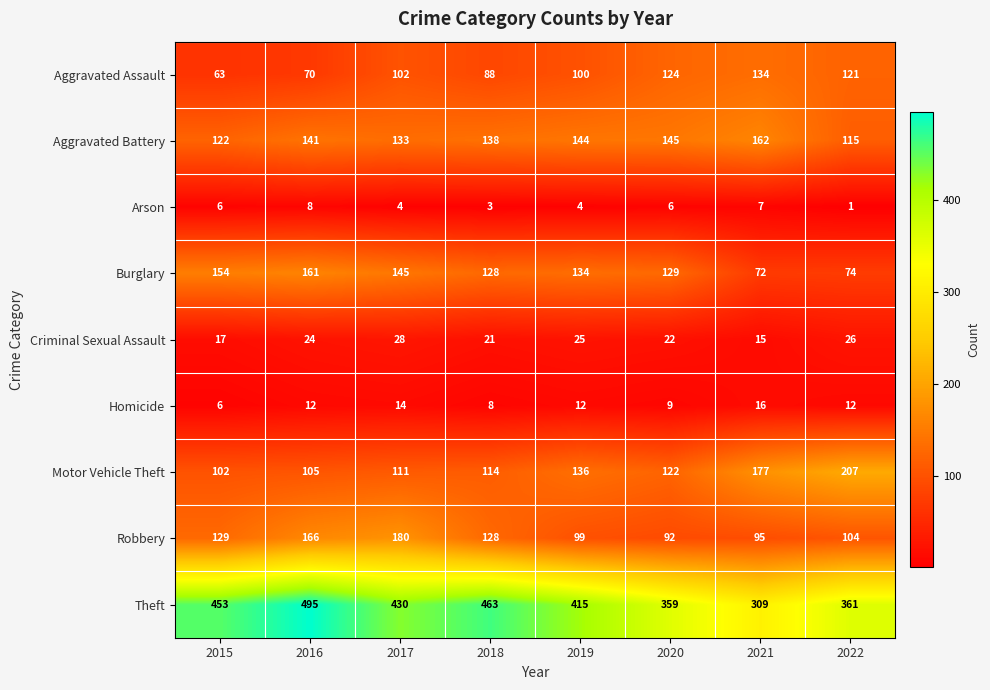

What is the sum of all Burglary values?

997